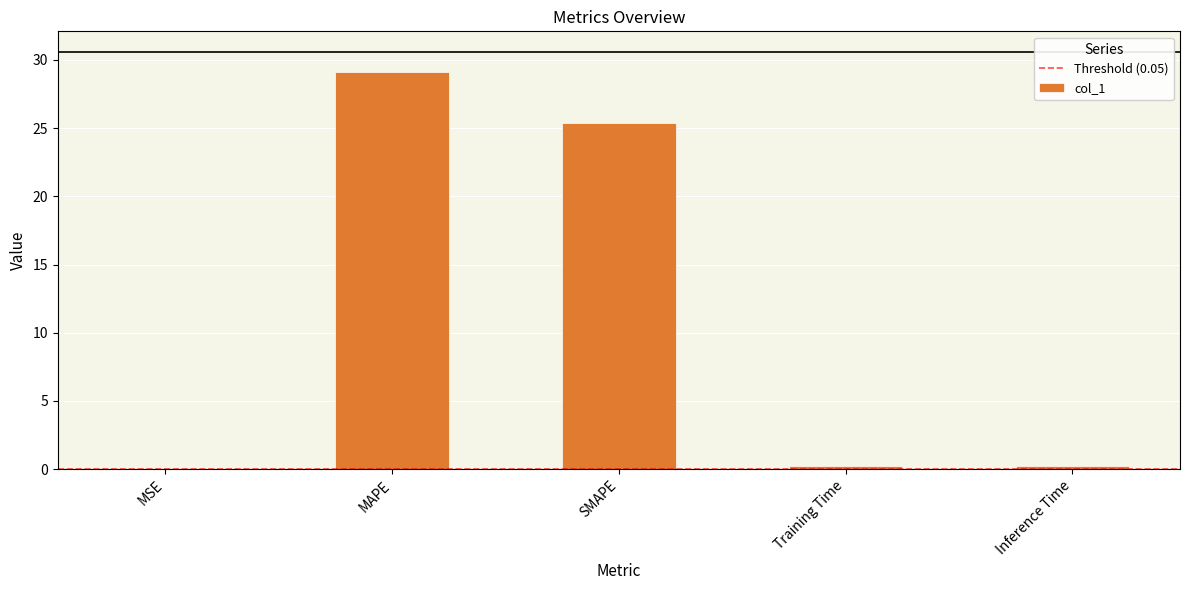

The value at MAPE is 11.5. True or false?

False